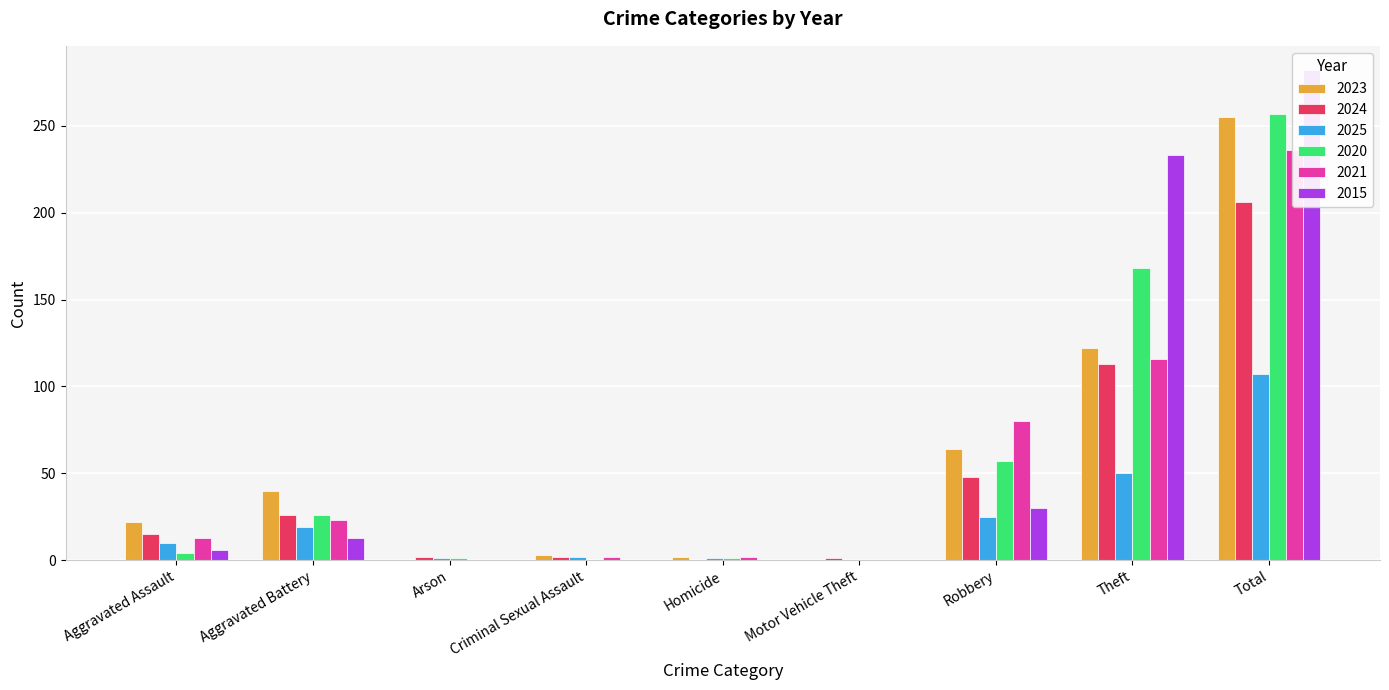

What is the sum of the 2020 values at Aggravated Assault and Total?

261